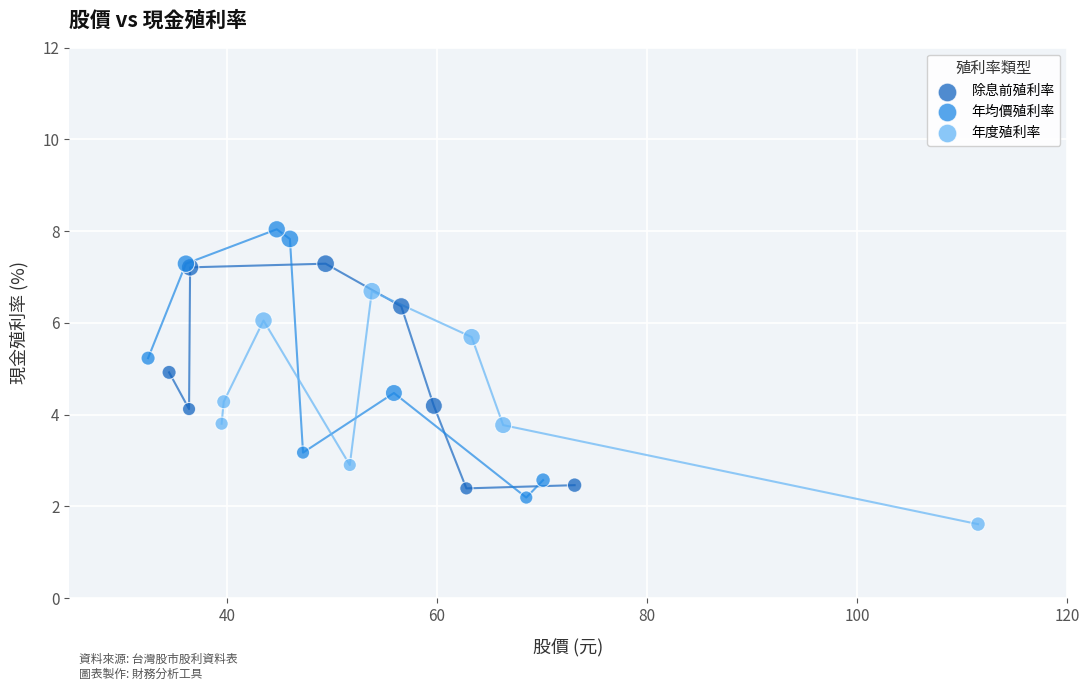

Which series reaches the minimum Y coordinate?

年度殖利率